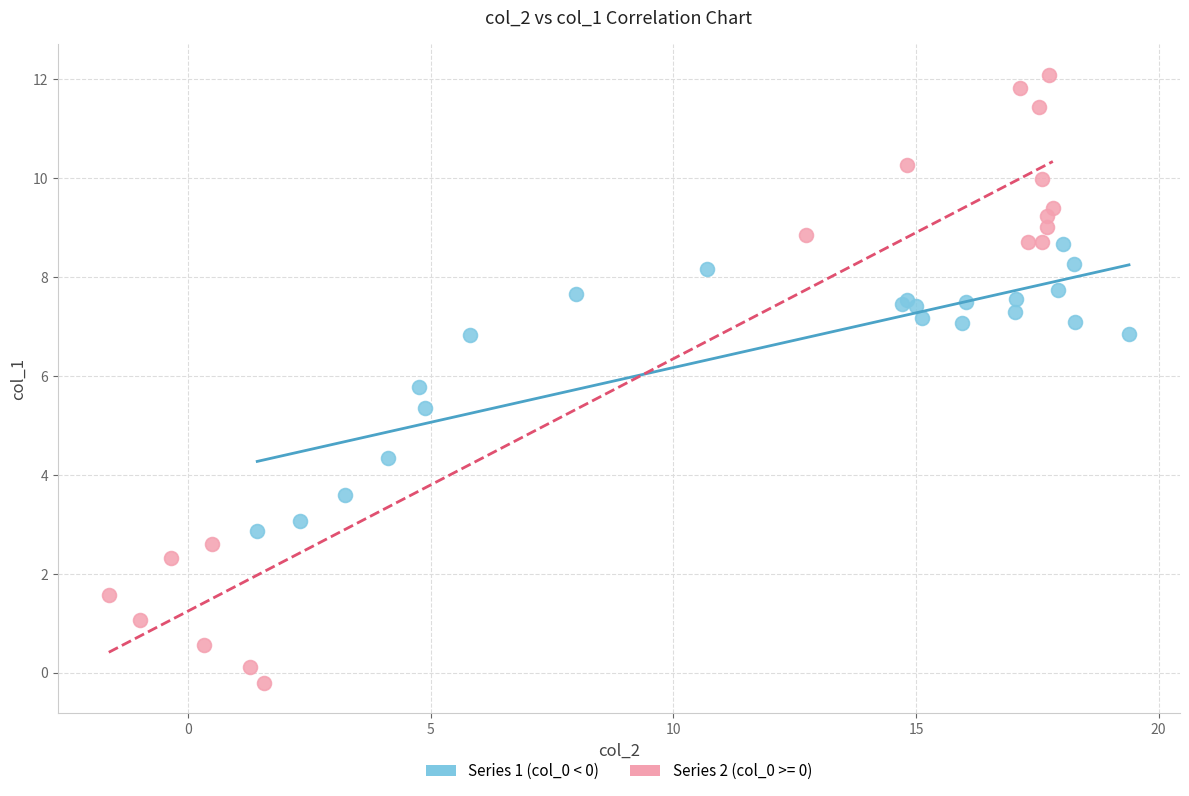

Which series reaches the minimum Y coordinate?

Series 2 (col_0 >= 0)